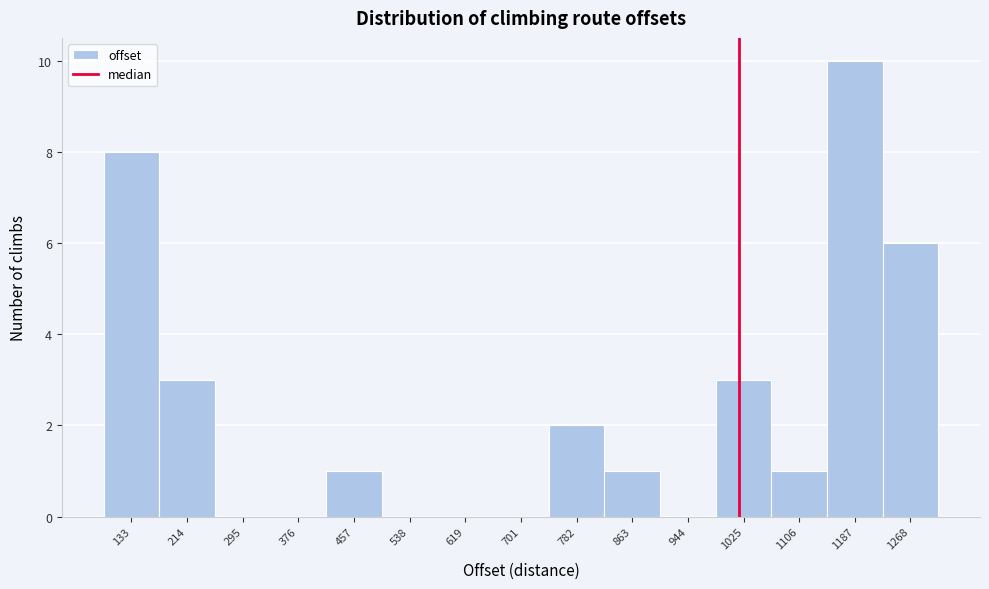

Reading left to right, list every bar in this chart as the range it spans on the x-axis followed by its height. Neither the bar edges nor the heights are printed on the chart, so give them approximately, as read against the axes.

90 to 170: 8
170 to 250: 3
250 to 340: 0
340 to 420: 0
420 to 500: 1
500 to 580: 0
580 to 660: 0
660 to 740: 0
740 to 820: 2
820 to 900: 1
900 to 980: 0
980 to 1070: 3
1070 to 1150: 1
1150 to 1230: 10
1230 to 1310: 6